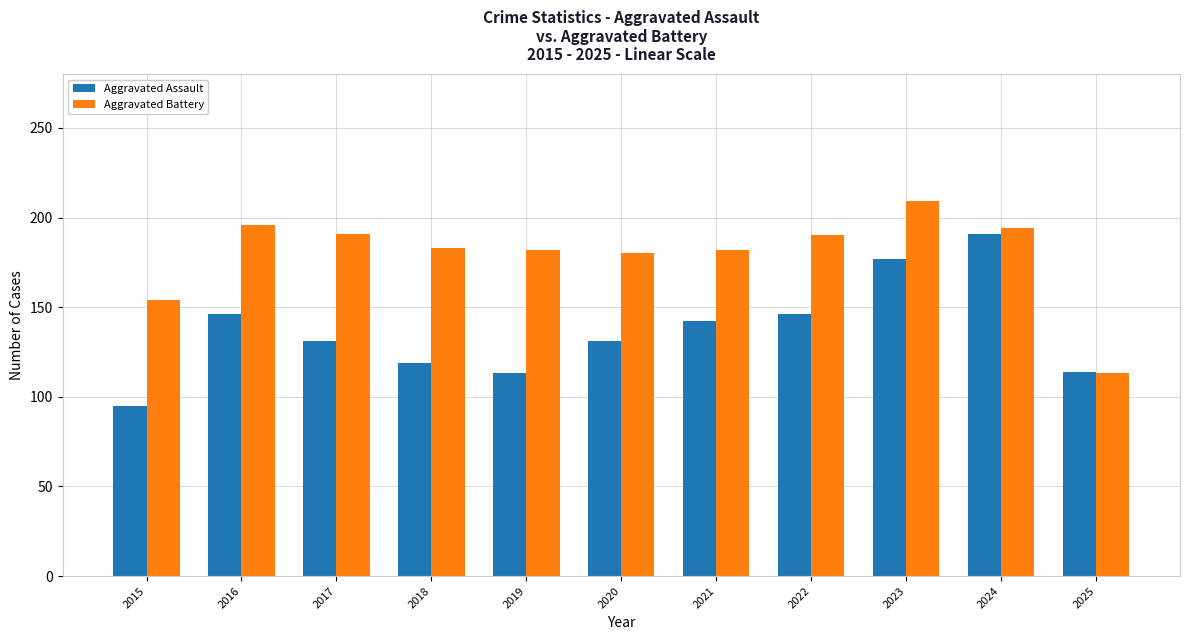

How many groups of bars are there?

11